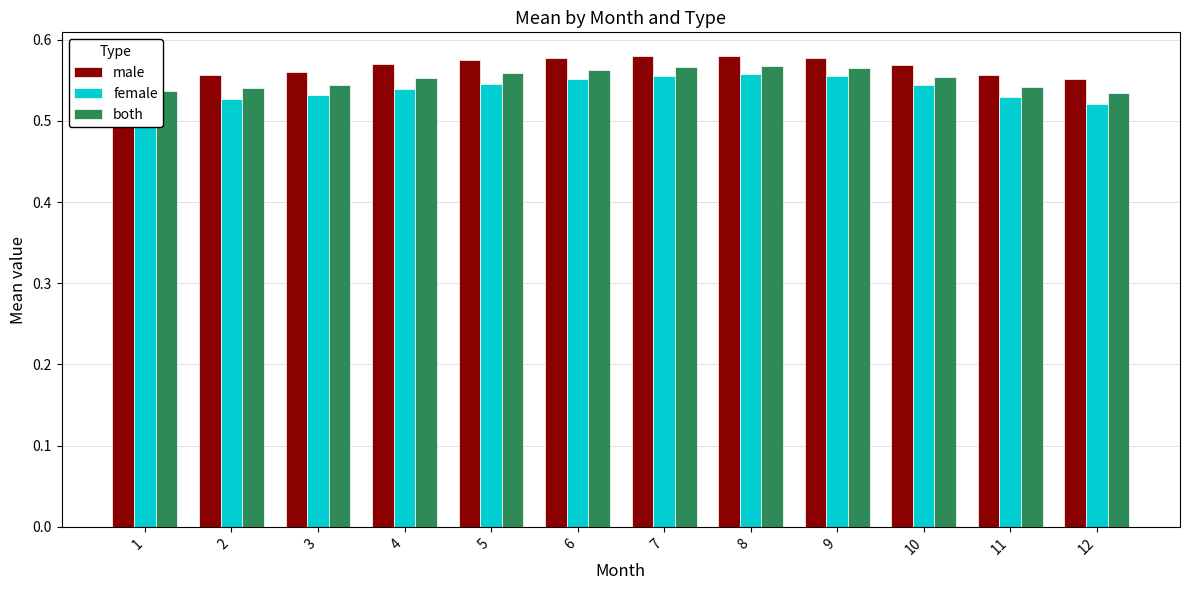

At how many categories does at least one series exceed 0?

12